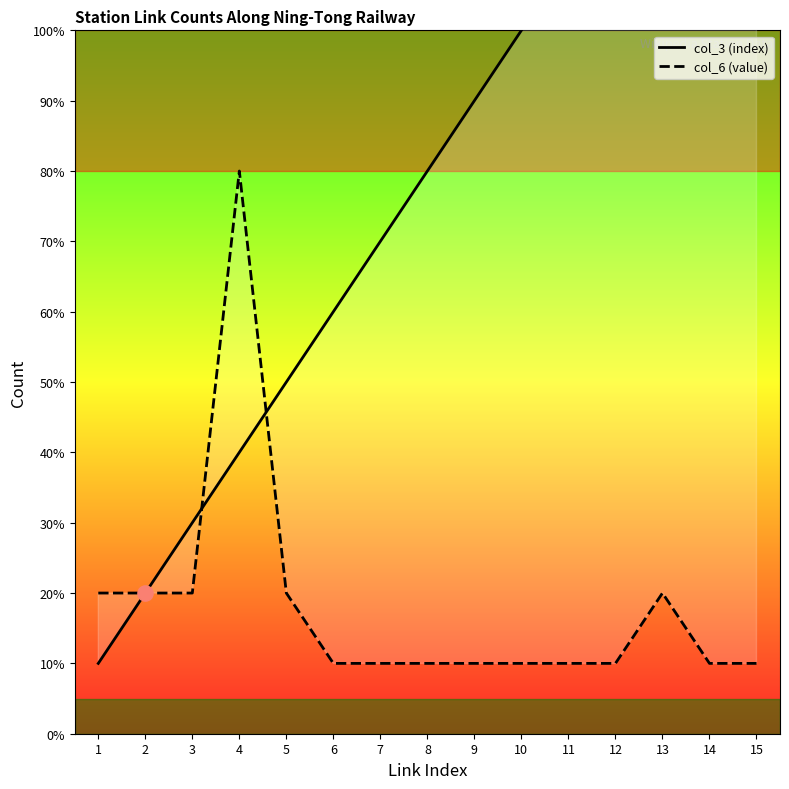

Which series has the widest spread of Y values?

col_3 (index)